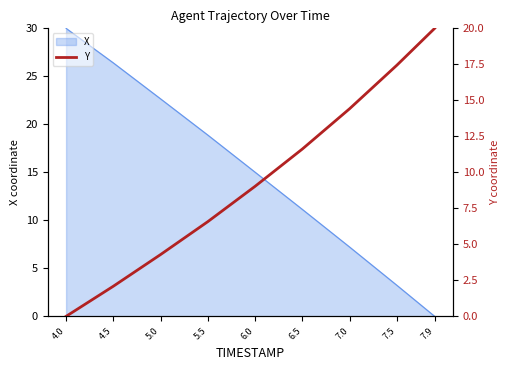

Where does the data first go above 9?

6.0